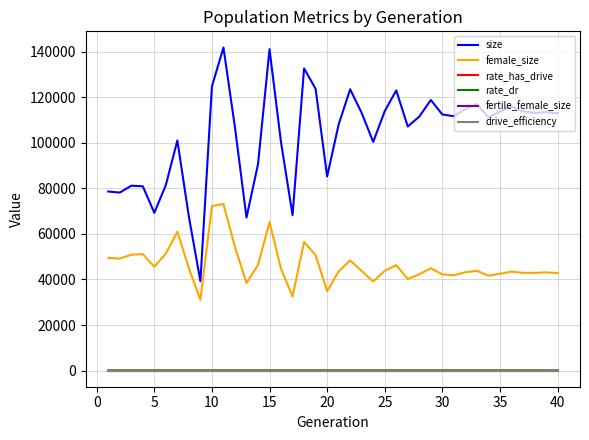

Which series has the widest spread of values?

size